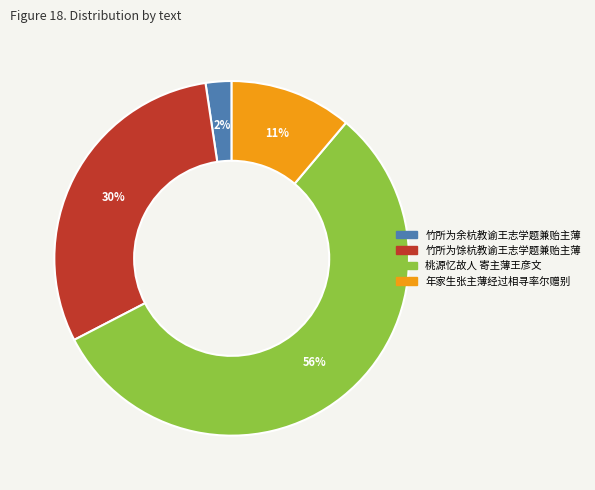

Which has a higher value, 竹所为馀杭教谕王志学题兼贻主薄 or 桃源忆故人 寄主薄王彦文?

桃源忆故人 寄主薄王彦文